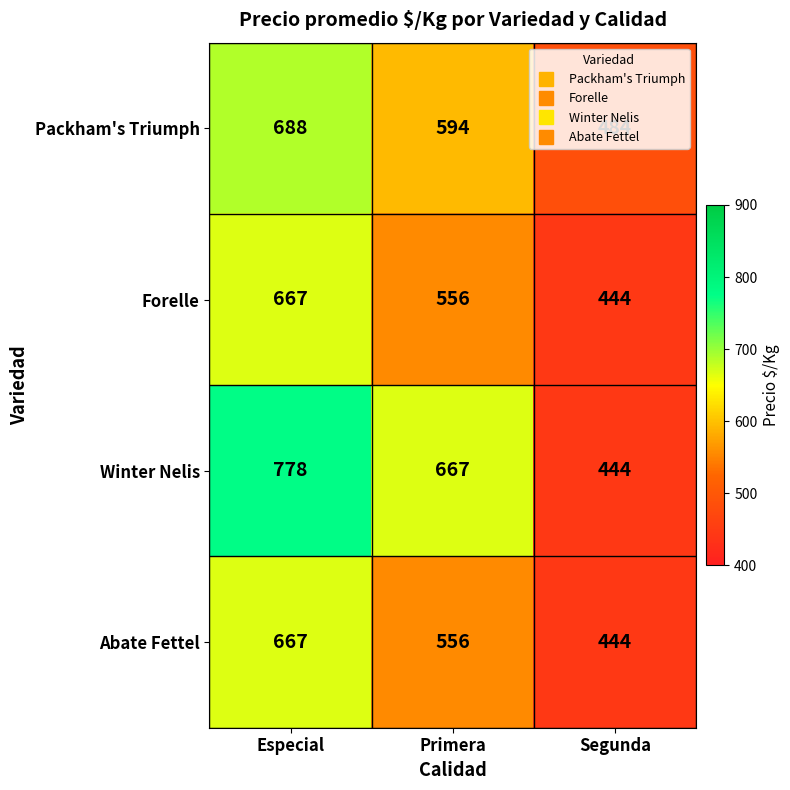

Count the number of data series in this chart.

4